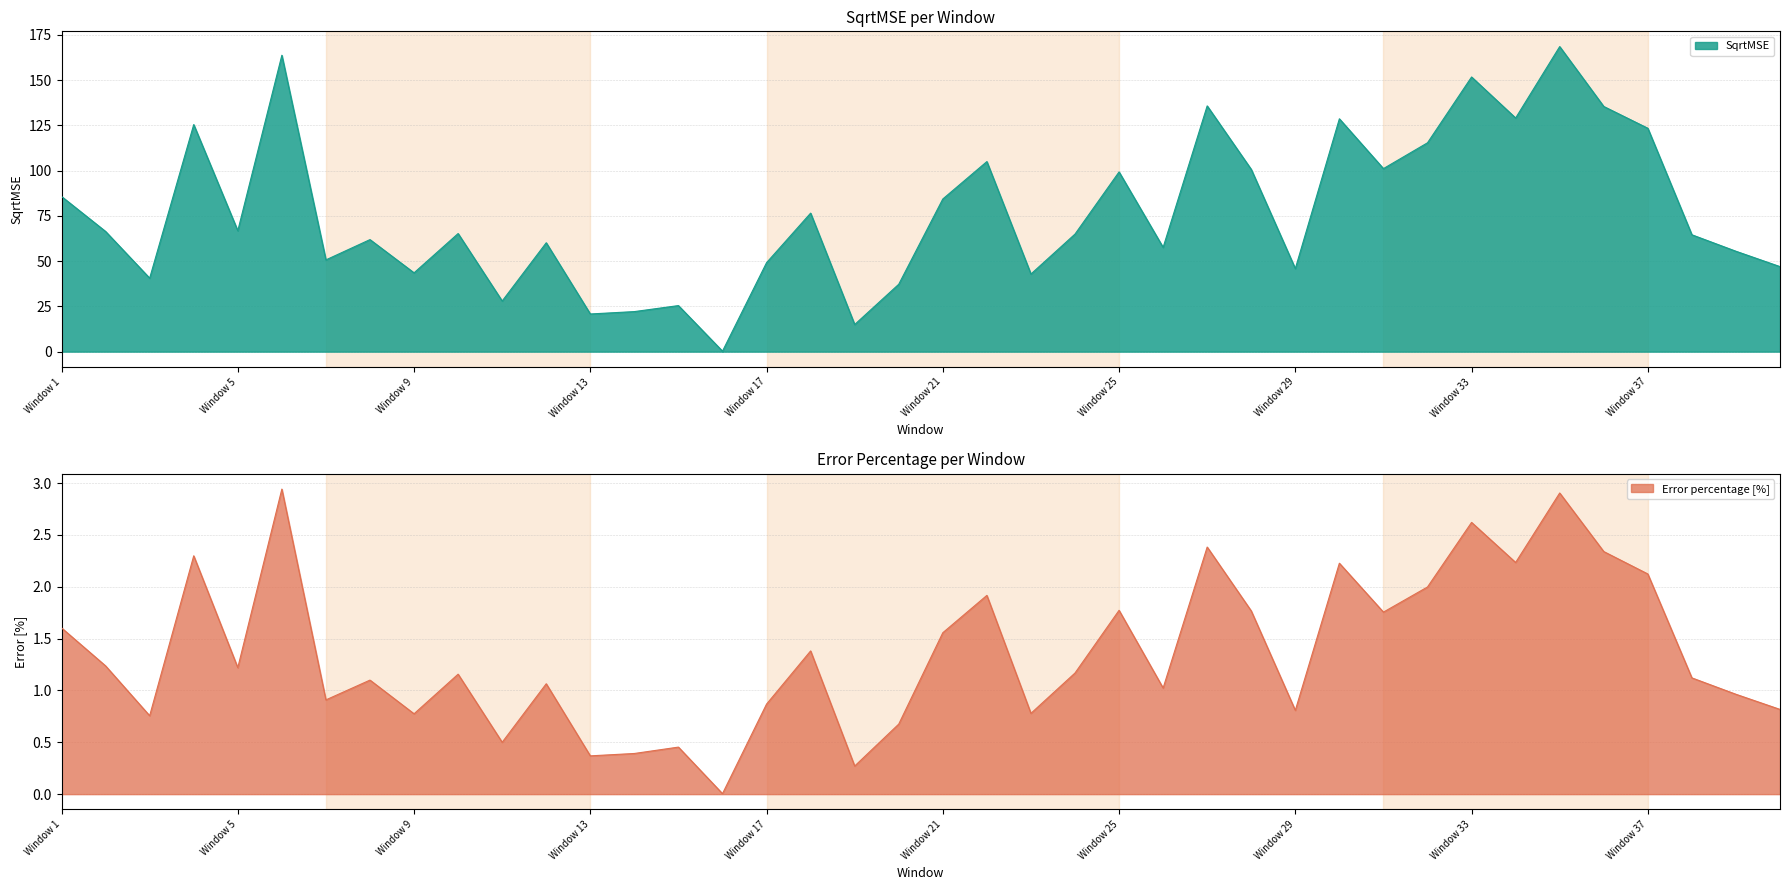

The SqrtMSE series shows 99.3 at Window 25. True or false?

True